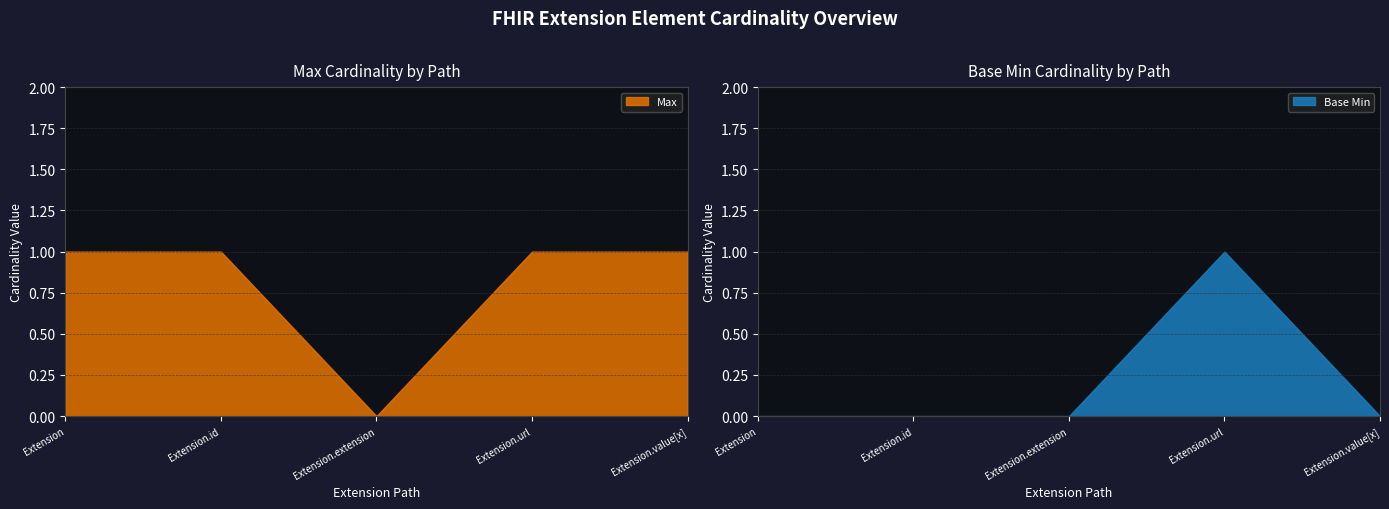

Reading right to left, extract all data points from this chart.

Max: Extension.value[x]=1	Extension.url=1	Extension.extension=0	Extension.id=1	Extension=1
Base Min: Extension.value[x]=0	Extension.url=1	Extension.extension=0	Extension.id=0	Extension=0